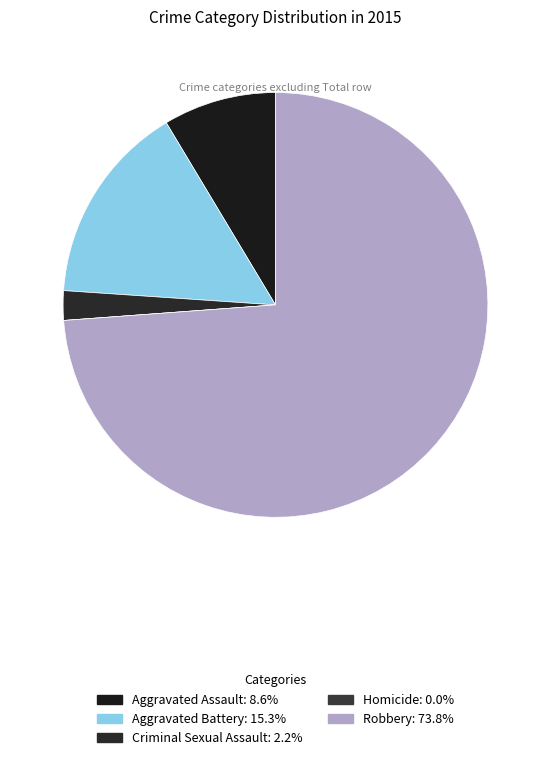

To the nearest percent, what portion does Aggravated Battery represent?

15%